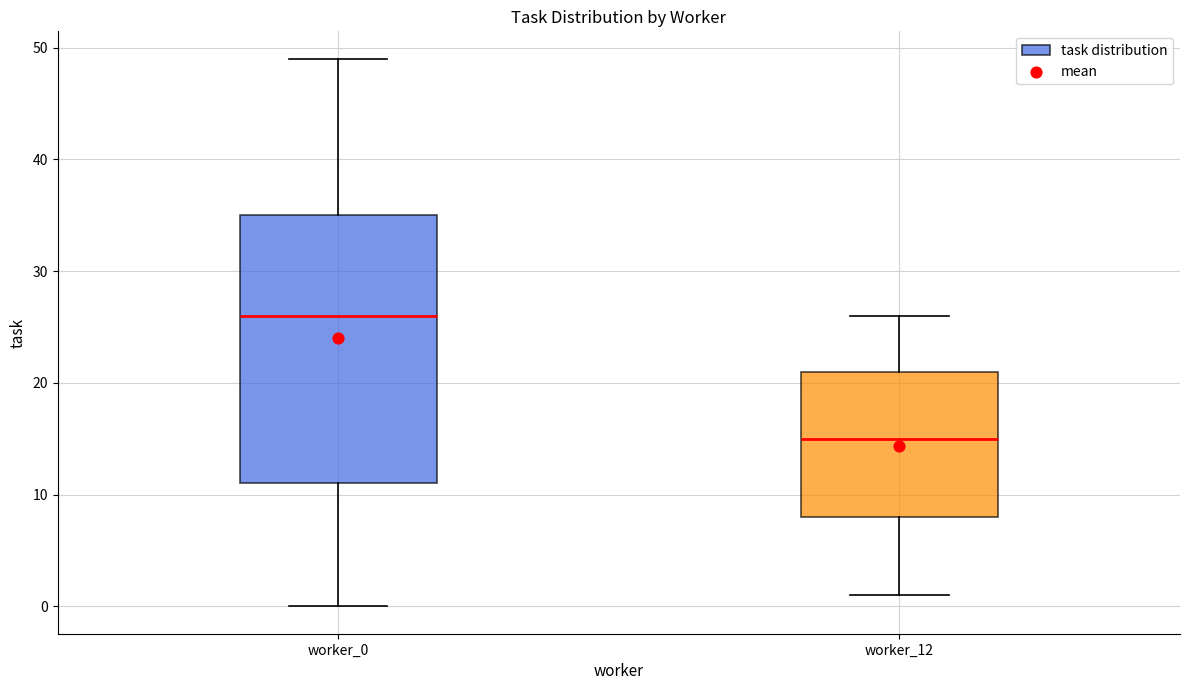

Reading left to right, read every box against the y-axis: the position of its median line, the range the box covers, and the ends of its whiskers. The values are not printed on the chart, so give them approximately, as read against the axis.

worker_0: median 26, box 11 to 35, whiskers 0 to 49
worker_12: median 15, box 8 to 21, whiskers 1 to 26